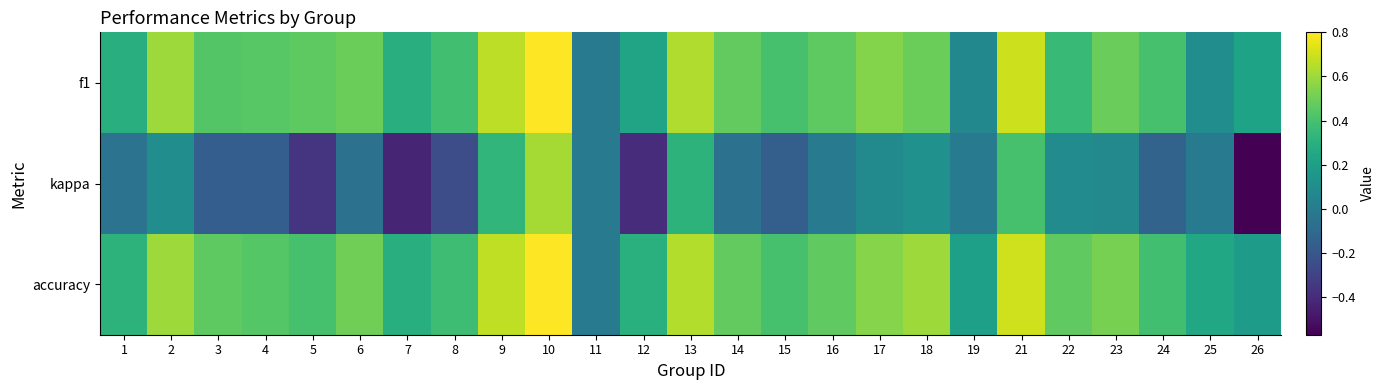

At 14, list the series in order from largest to smallest.

f1, accuracy, kappa